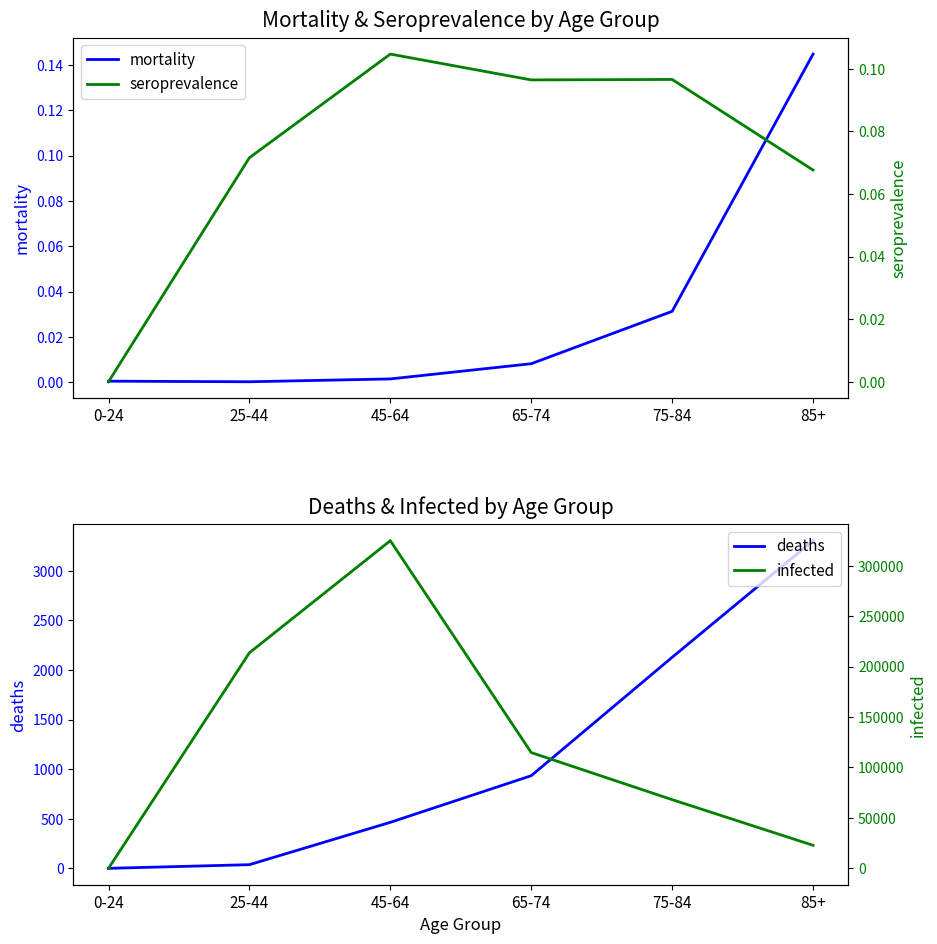

How many interior local peaks does the infected series have?

1